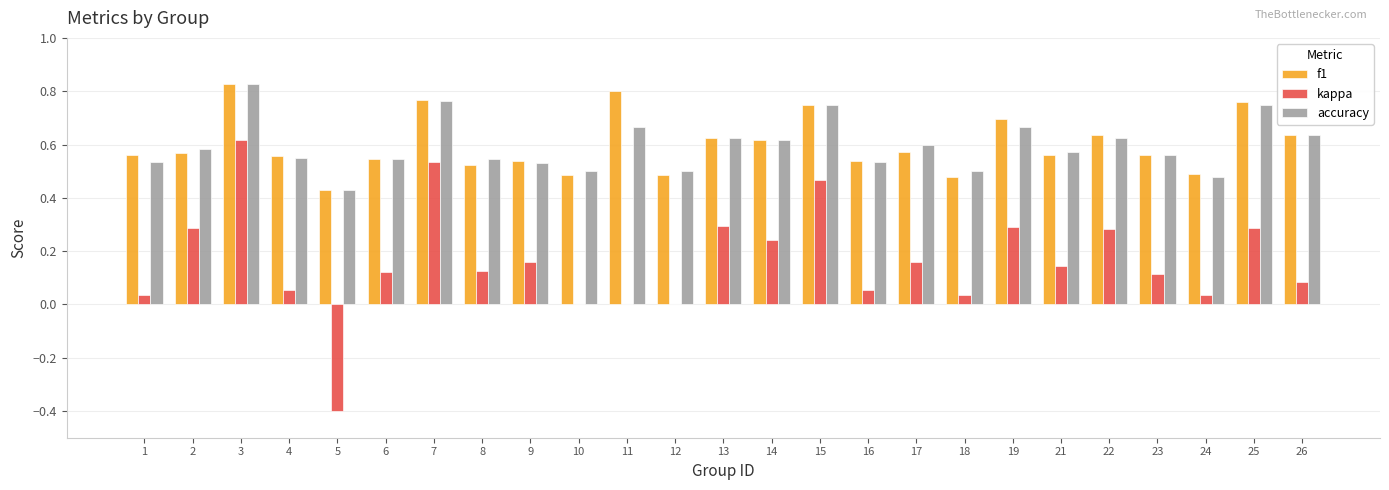

Which series changed the most between 4 and 7?

kappa